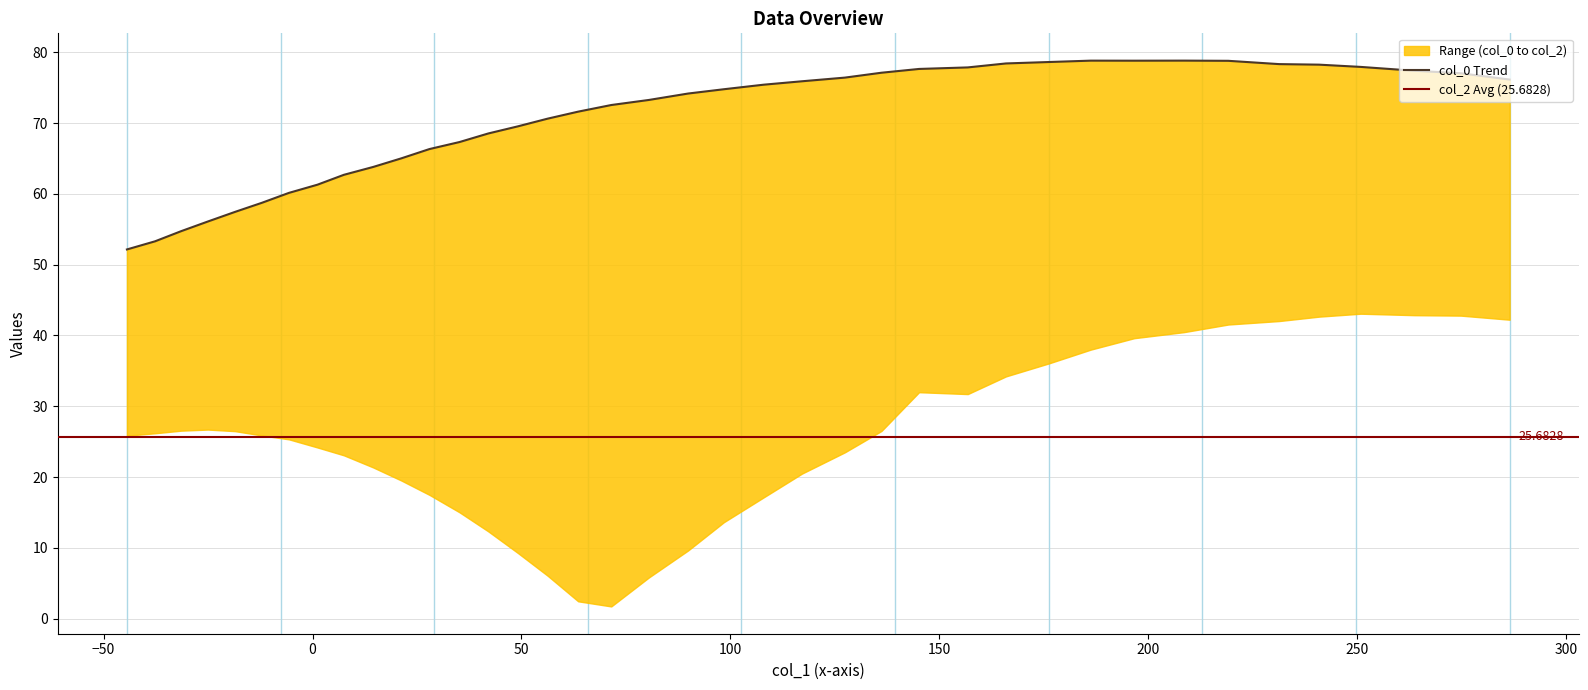

What is the sum of all col_2 values?

1001.6